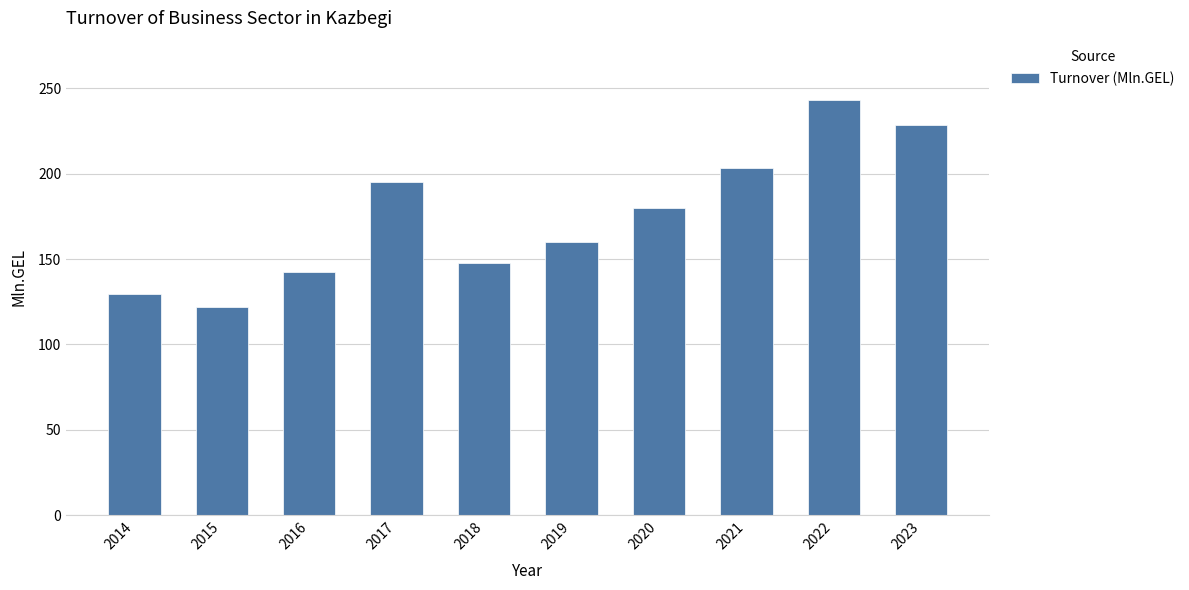

What is the change in value from 2019 to 2020?

+19.5